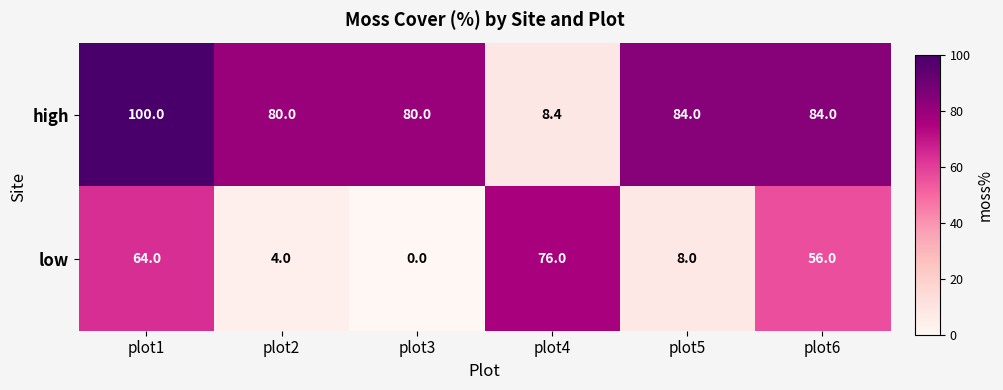

How many data points in high are less than 84?

3